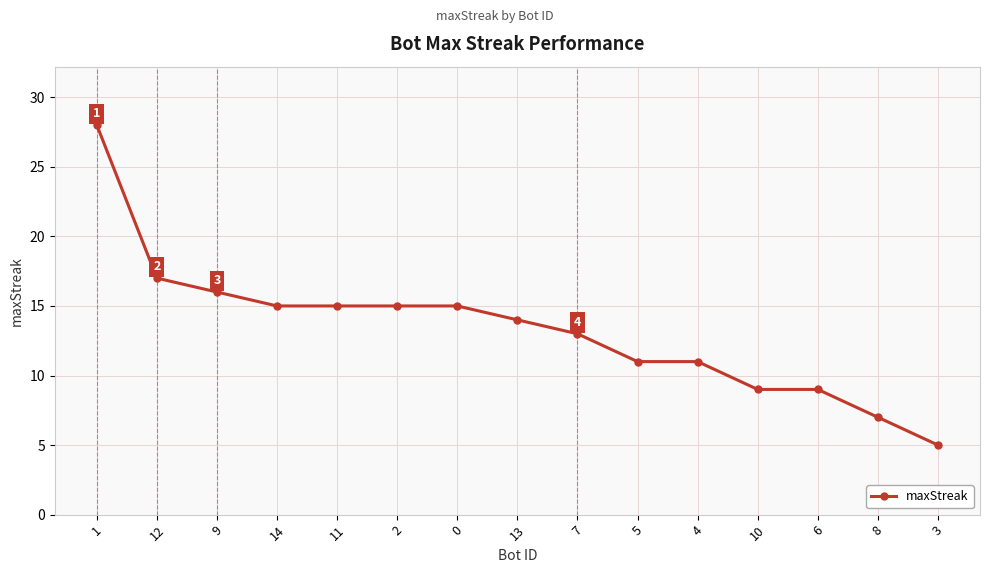

Does the chart have visible grid lines?

Yes